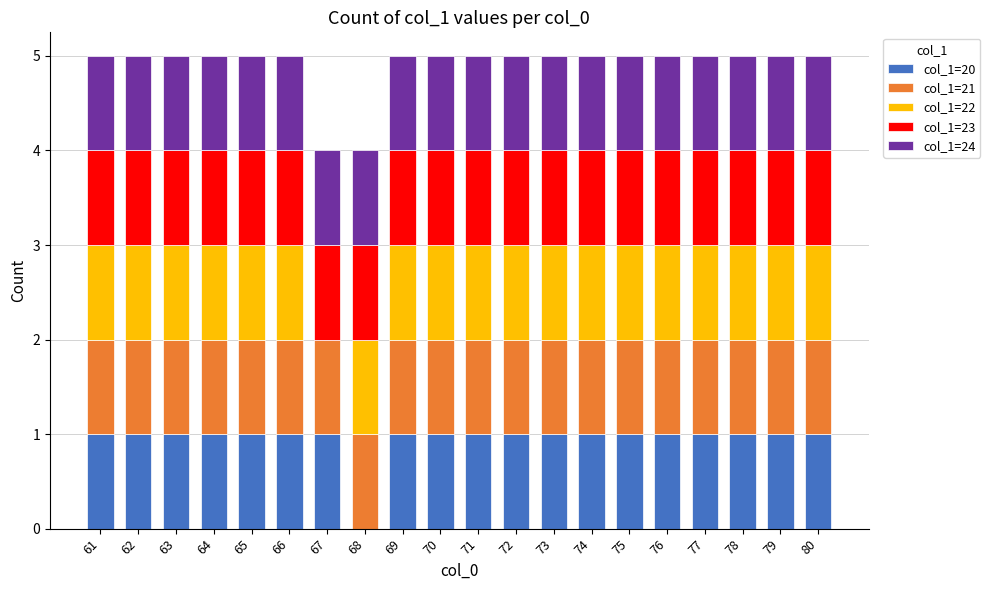

What is the total value across all series at 79?

5